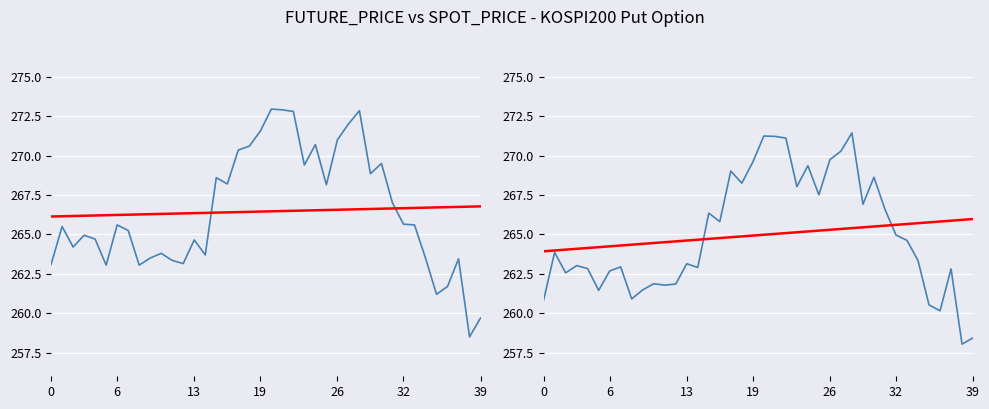

True or false: FUTURE_PRICE and SPOT_PRICE intersect in this chart.

False